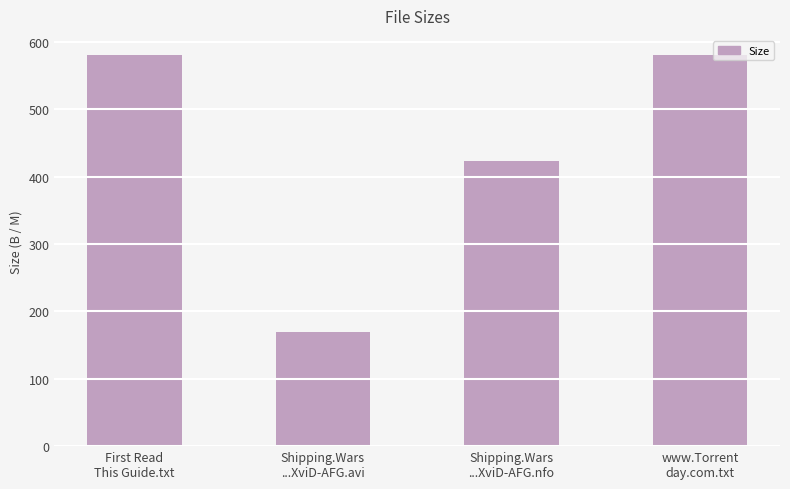

What is the greatest value displayed?

580.0